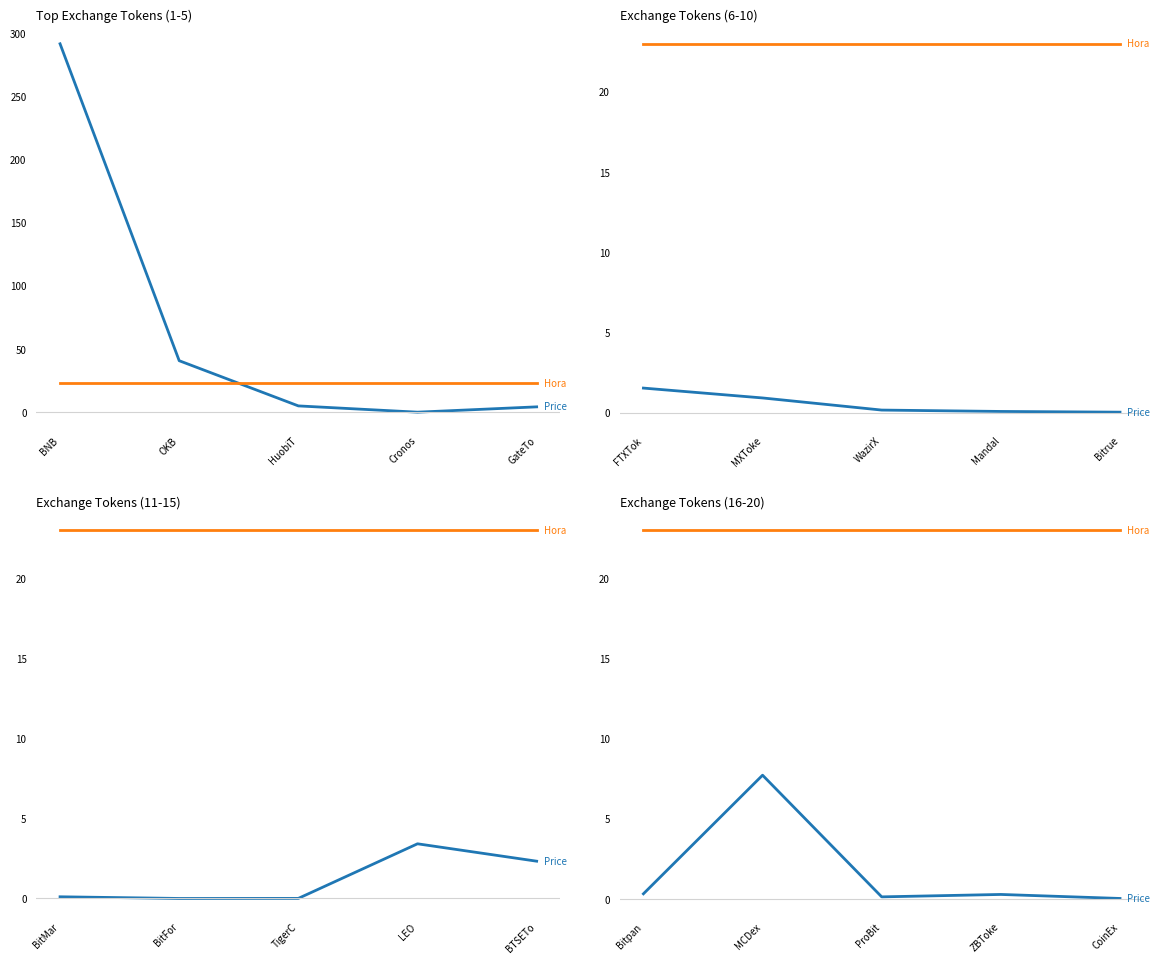

True or false: Hora has a value of 23.0 at ZBToke.

True